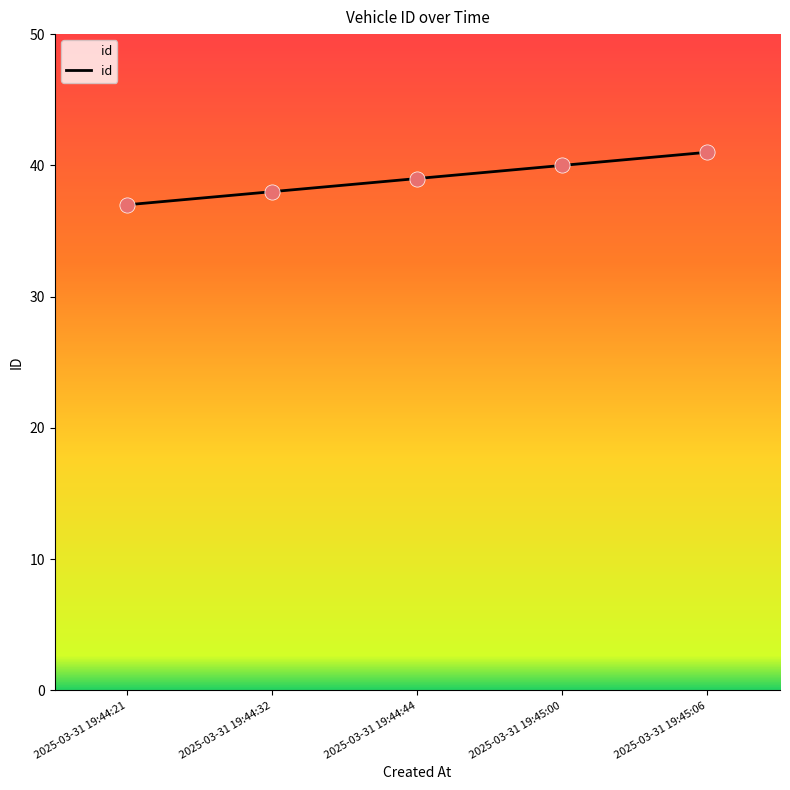

What is the change in value from 2025-03-31 19:44:21 to 2025-03-31 19:44:32?

+1